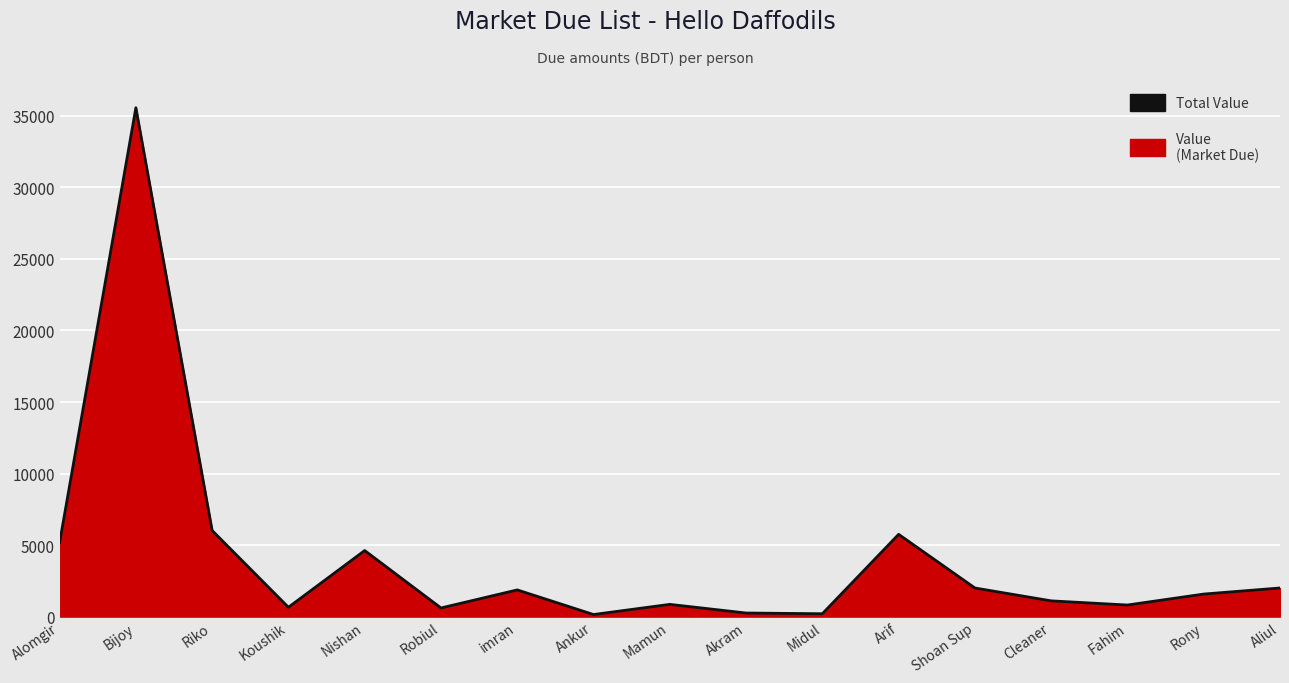

Rank the categories by value from lowest to highest.

Ankur, Midul, Akram, Robiul, Koushik, Fahim, Mamun, Cleaner, Rony, imran, Shoan Sup, Aliul, Nishan, Alomgir, Arif, Riko, Bijoy